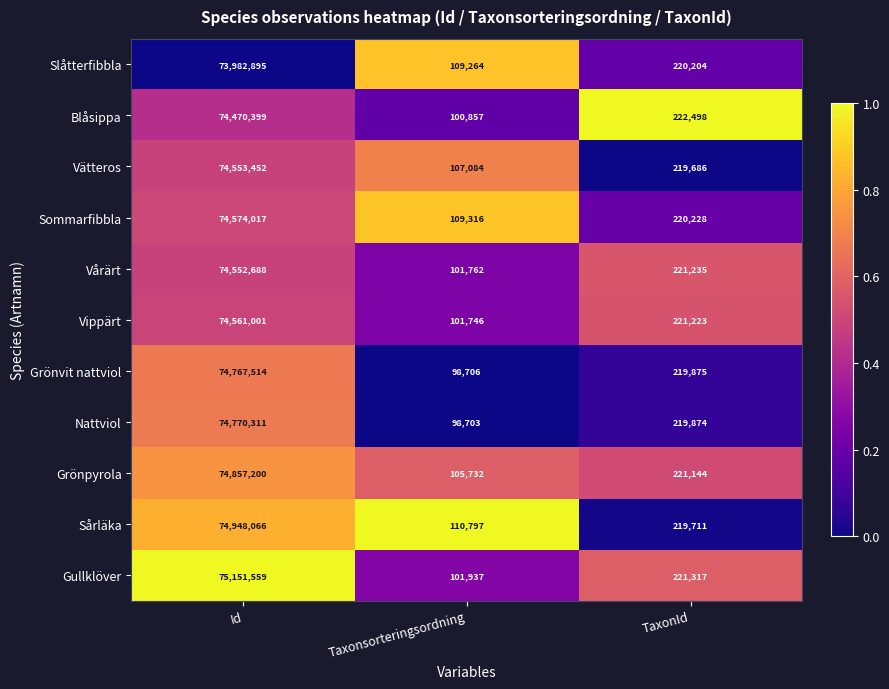

Which label corresponds to the smallest value in the chart?

Taxonsorteringsordning